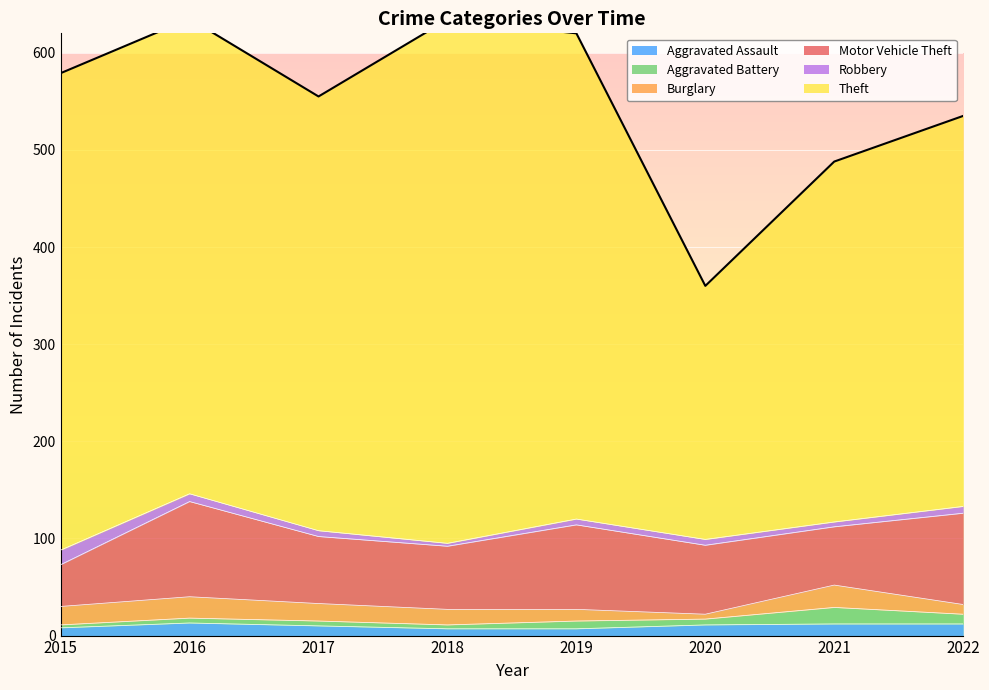

Reading right to left, list all the values displayed in this chart.

Aggravated Assault: 12	12	11	7	7	10	13	8
Aggravated Battery: 10	17	6	8	4	5	5	3
Burglary: 10	23	5	12	16	18	22	19
Motor Vehicle Theft: 94	60	71	87	65	69	98	43
Robbery: 7	5	6	6	3	6	8	15
Theft: 402	371	261	500	539	447	489	491